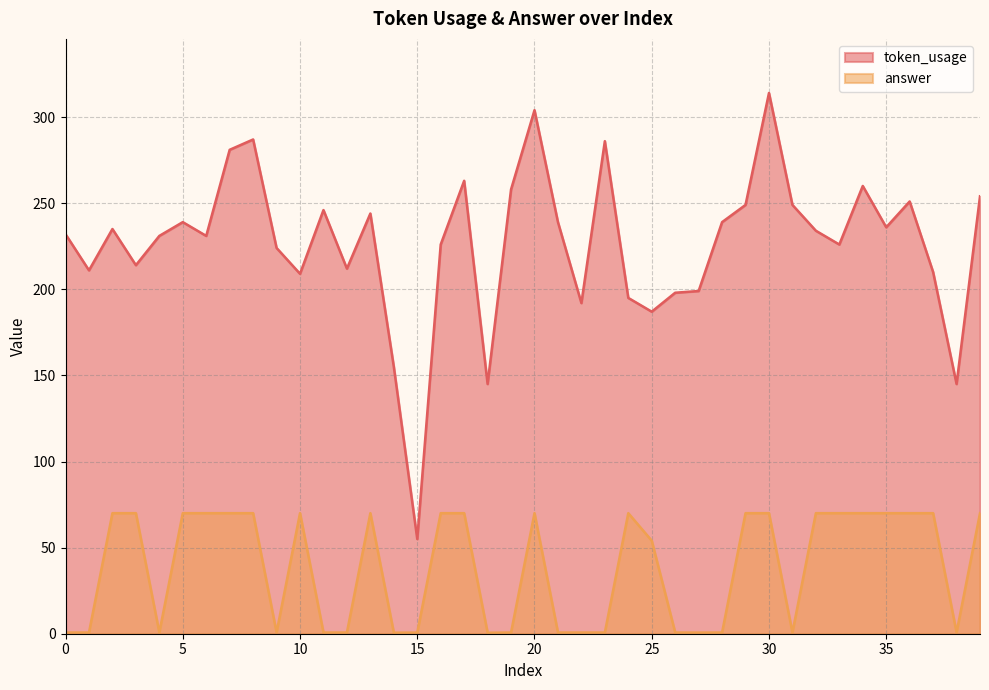

Does the chart have visible grid lines?

Yes